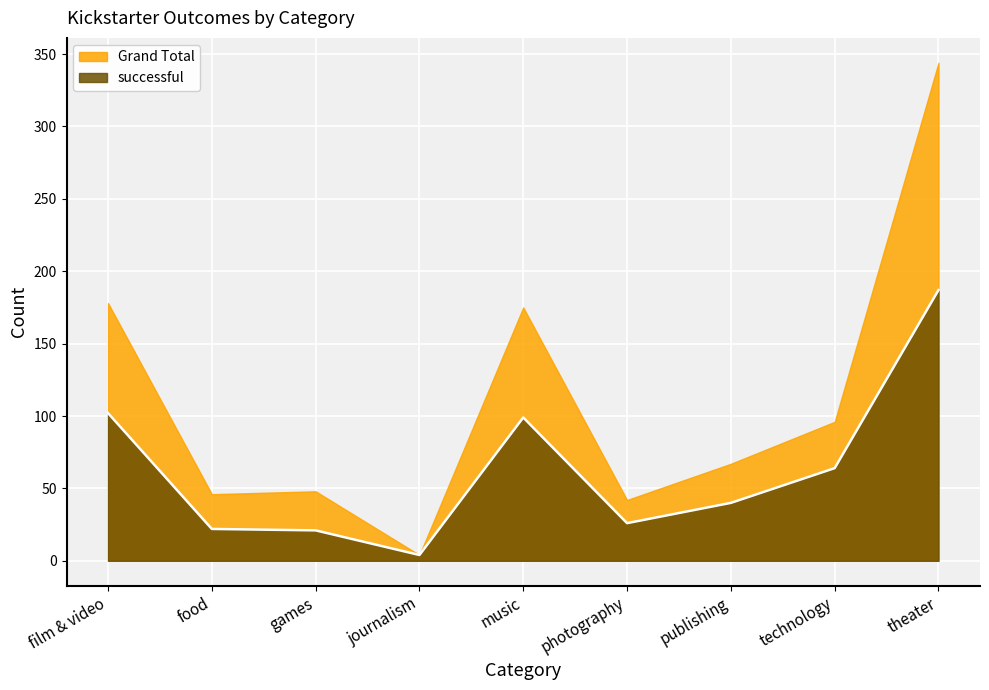

At which label is the value closest to 95?

music